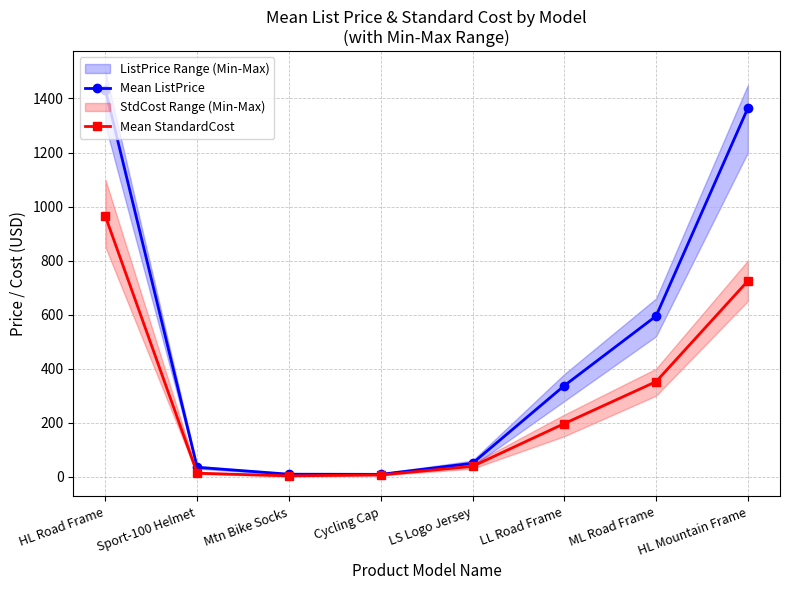

Does the chart have visible grid lines?

Yes